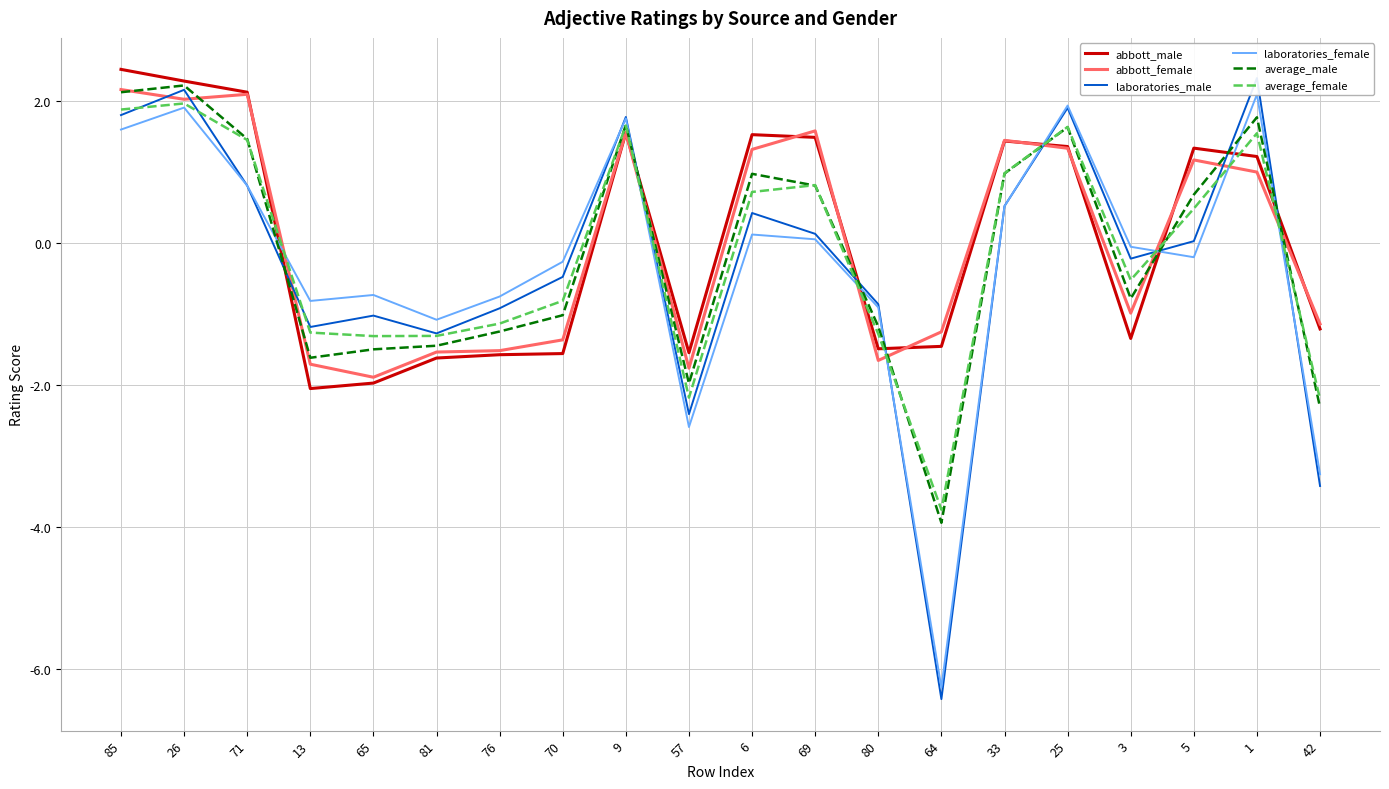

How many interior local valleys does the average_female series have?

4